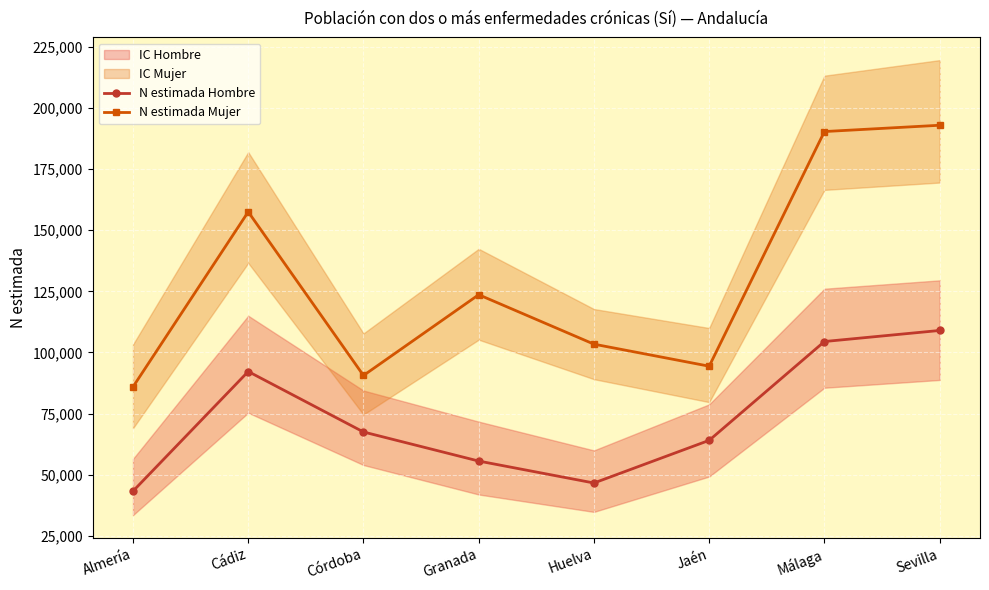

True or false: N estimada Hombre and N estimada Mujer cross at least once.

False